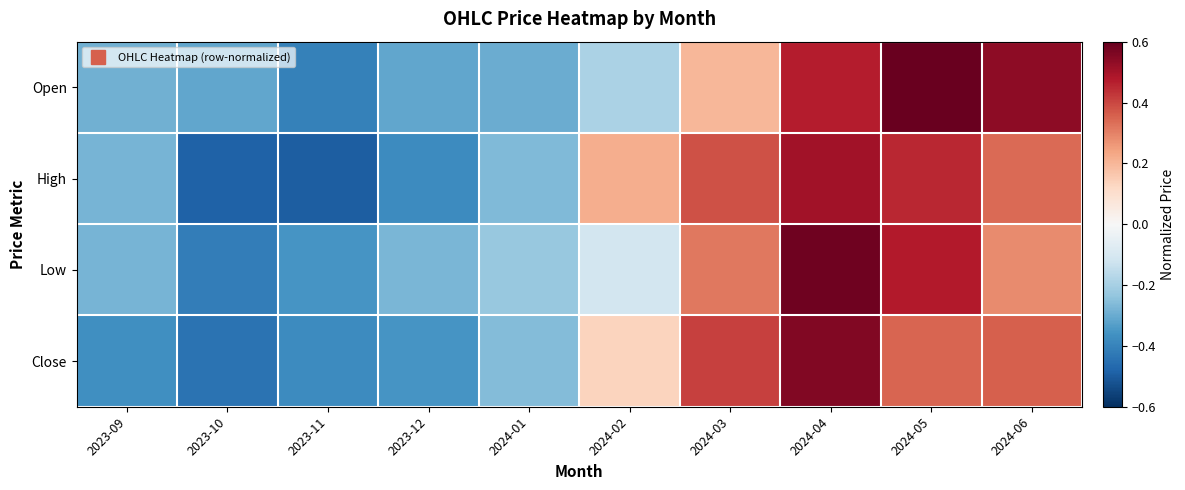

At how many categories does at least one series exceed 0?

5